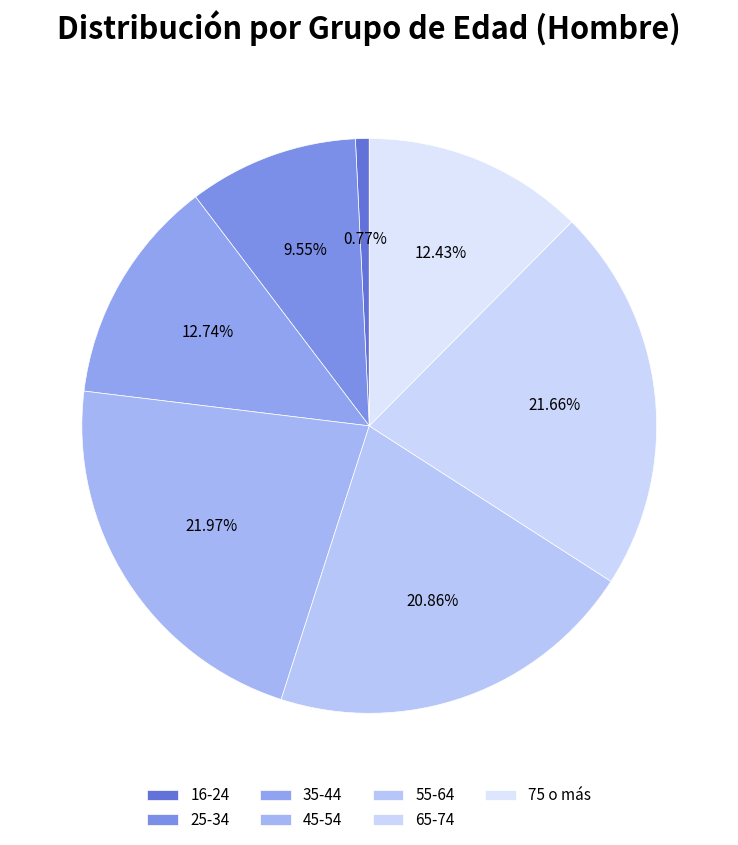

To the nearest percent, what is the average slice percentage?

14%